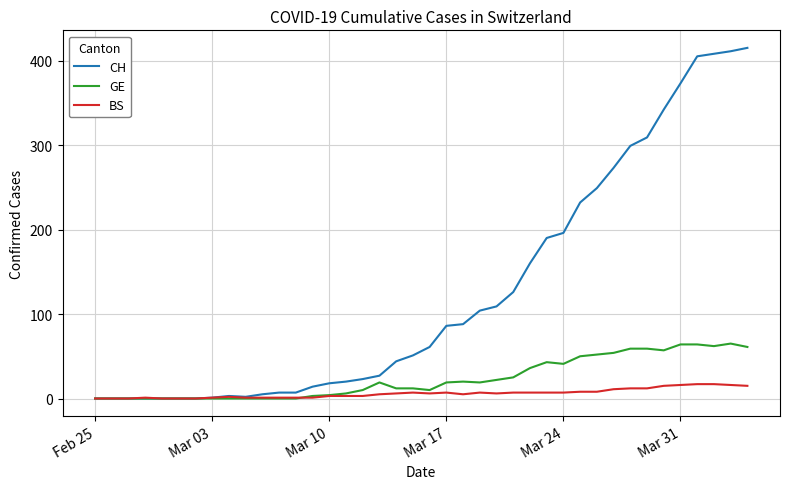

List the series in order of their peak value, lowest first.

BS, GE, CH